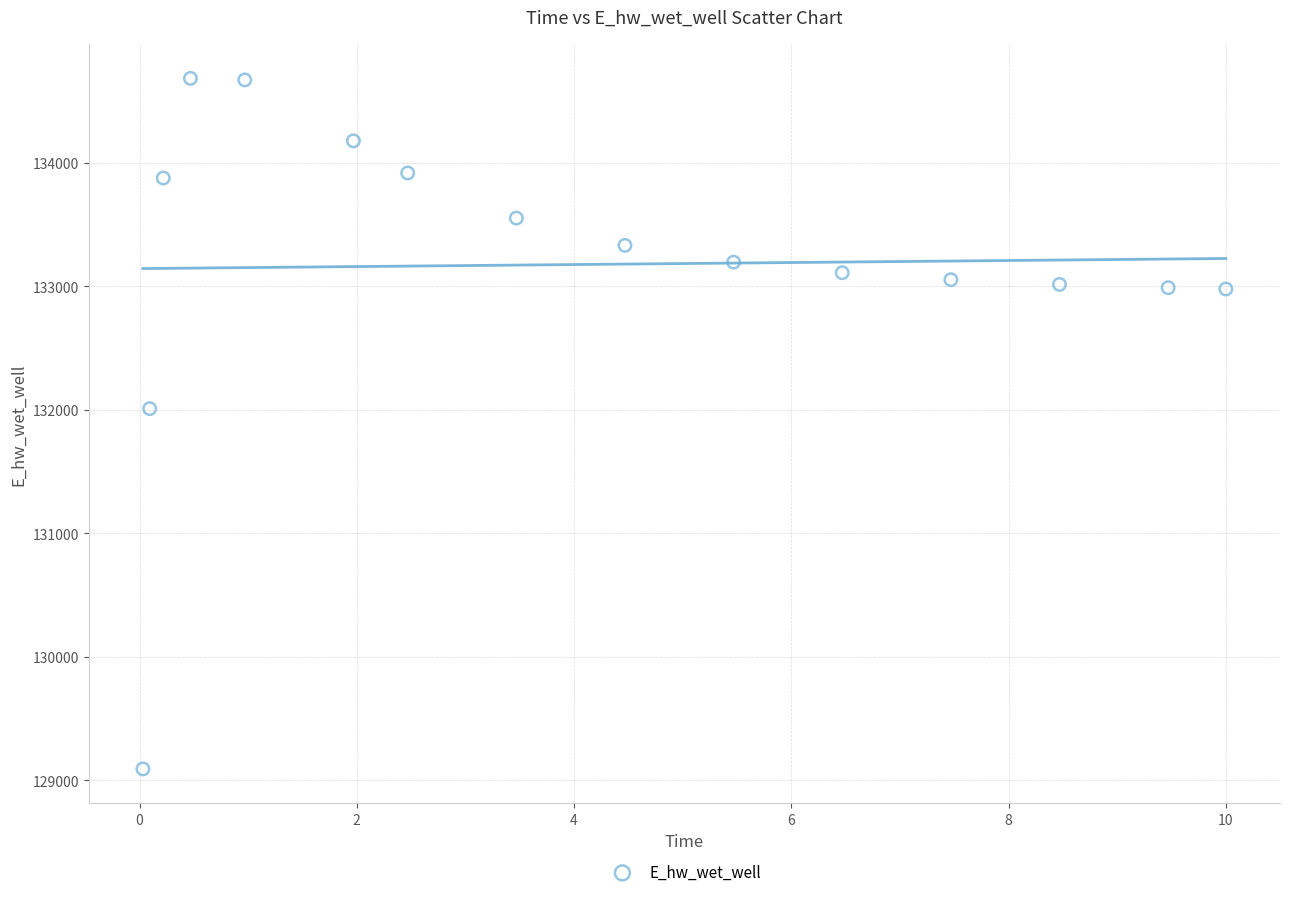

What Y value in the scatter plot is closest to 131886?

132008.1